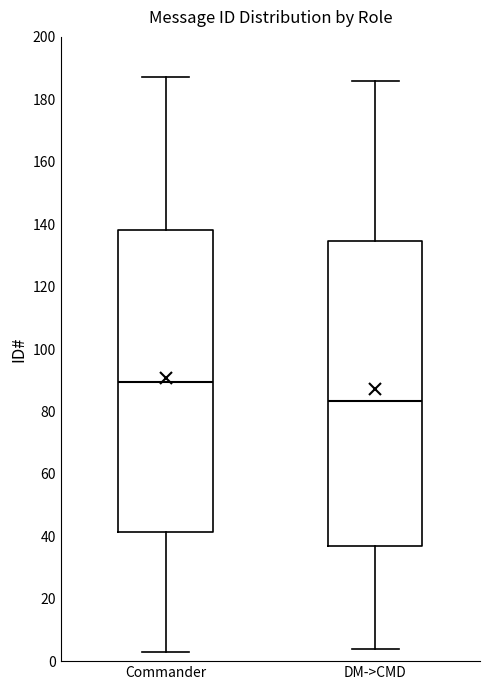

Where is the upper edge of the box for DM->CMD on the y-axis? The values are not printed on the chart, so give them approximately, as read against the axis.

134